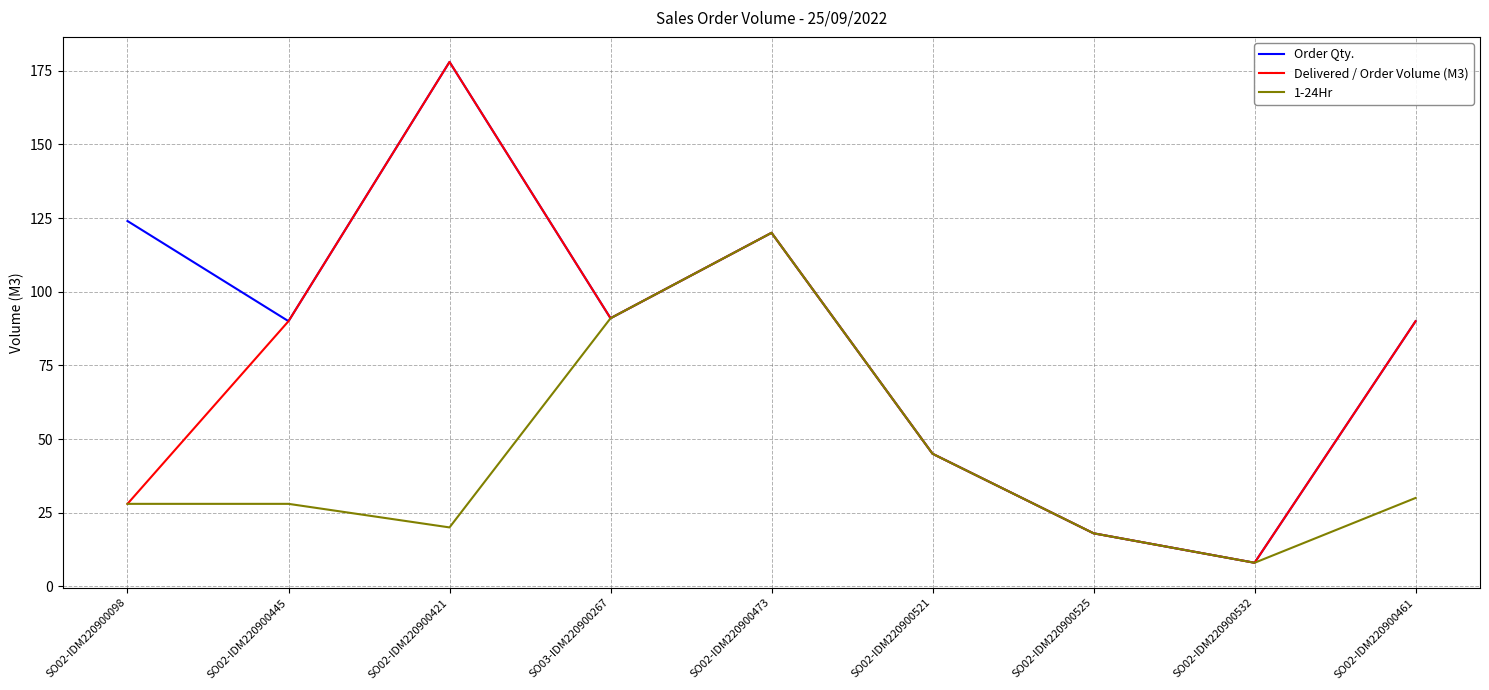

The value of Order Qty. at SO02-IDM220900445 is 90. True or false?

True